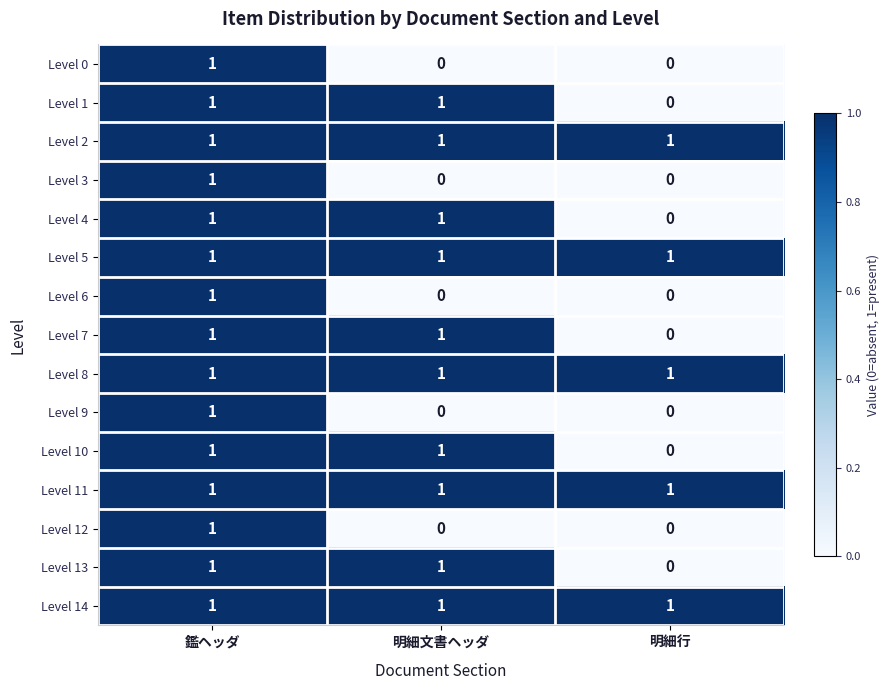

True or false: Level 2 has a value of 0 at 鑑ヘッダ.

False